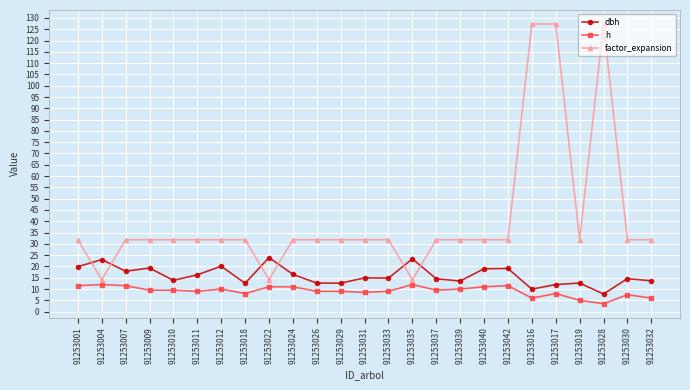

Which series has the largest range (max minus min)?

factor_expansion